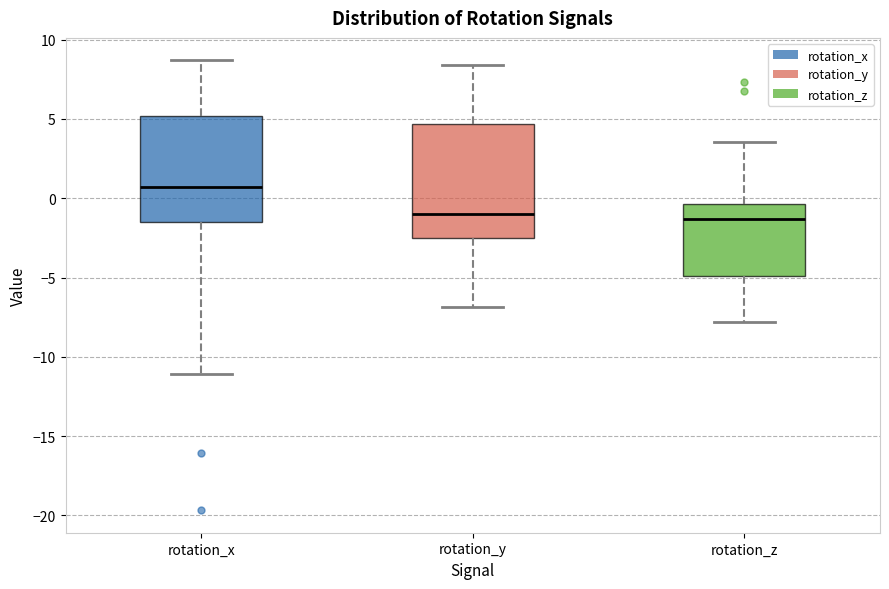

Which box's median line is the highest?

rotation_x